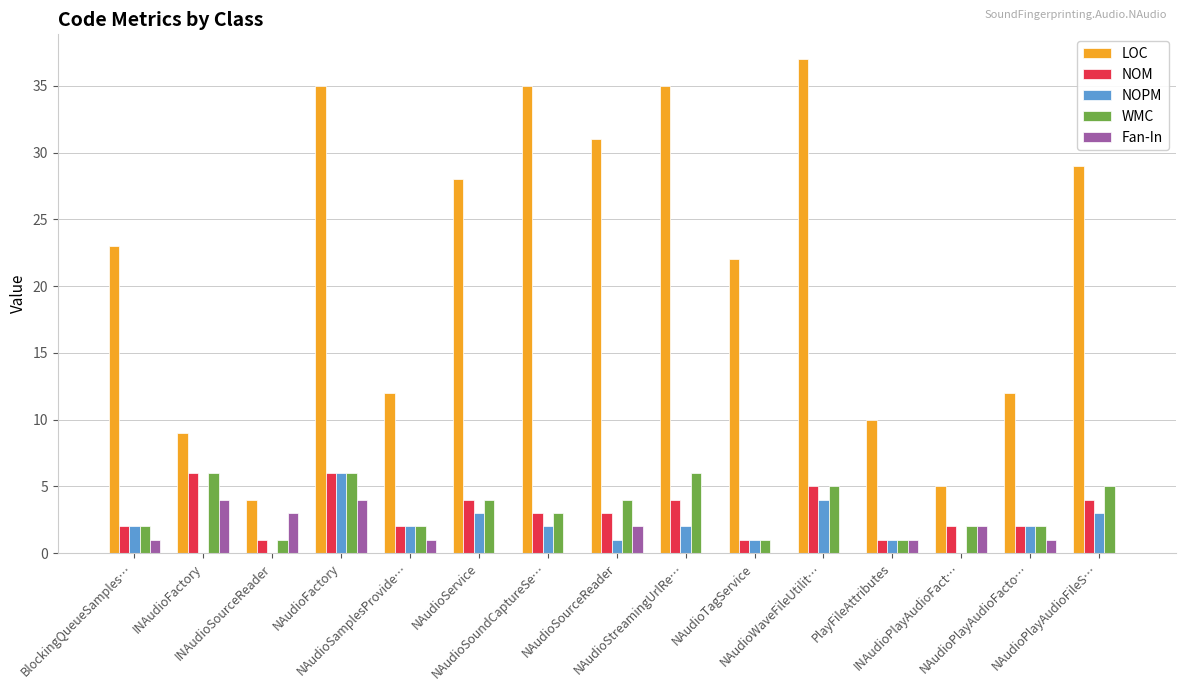

How many categories are shown in the chart?

15